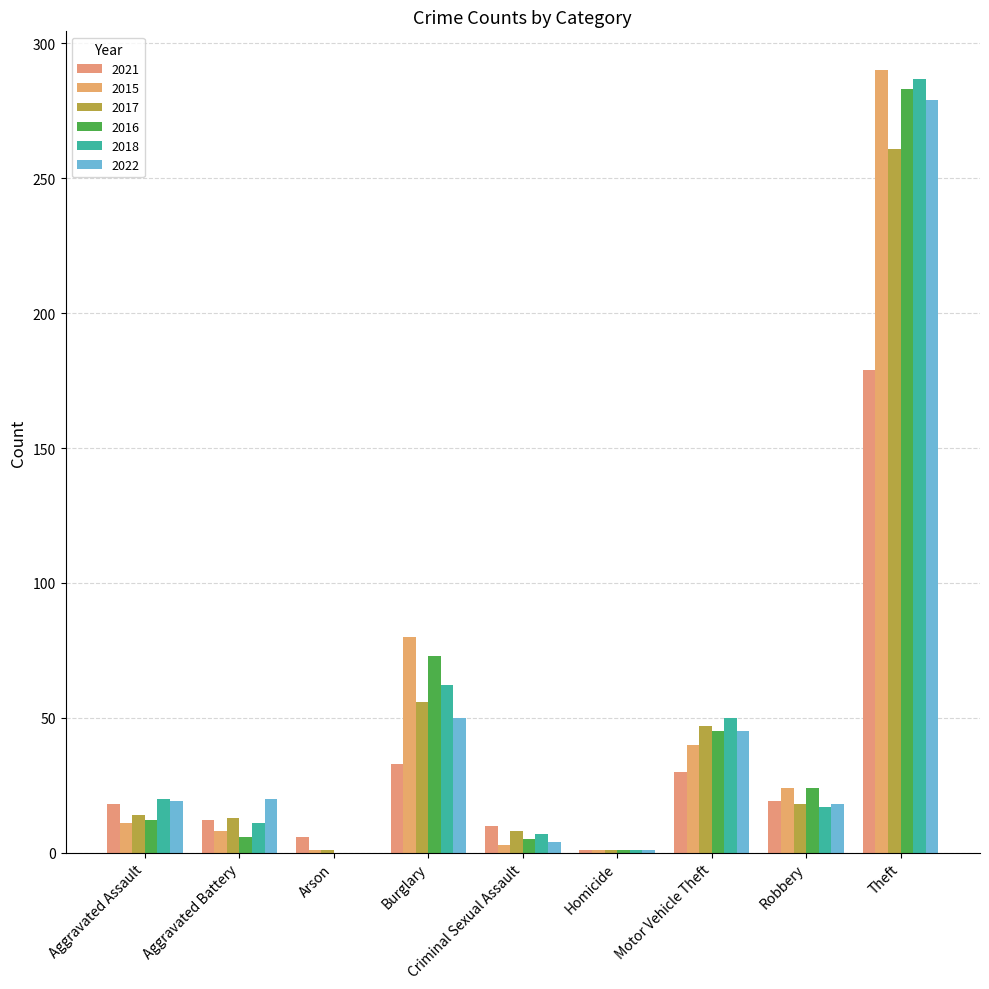

At which category does the chart reach its peak across all series?

Theft